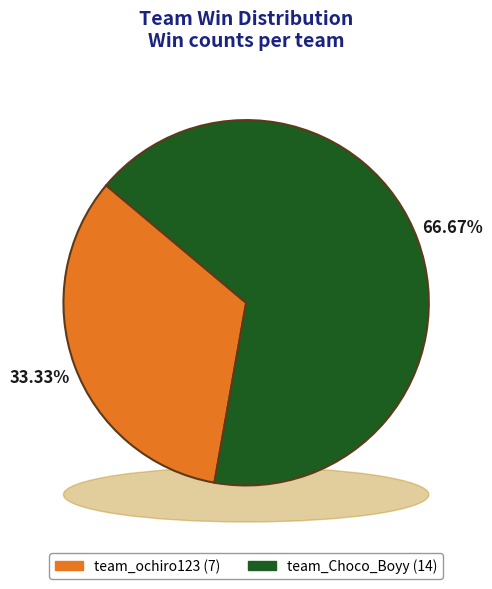

How many segments does this pie chart have?

2